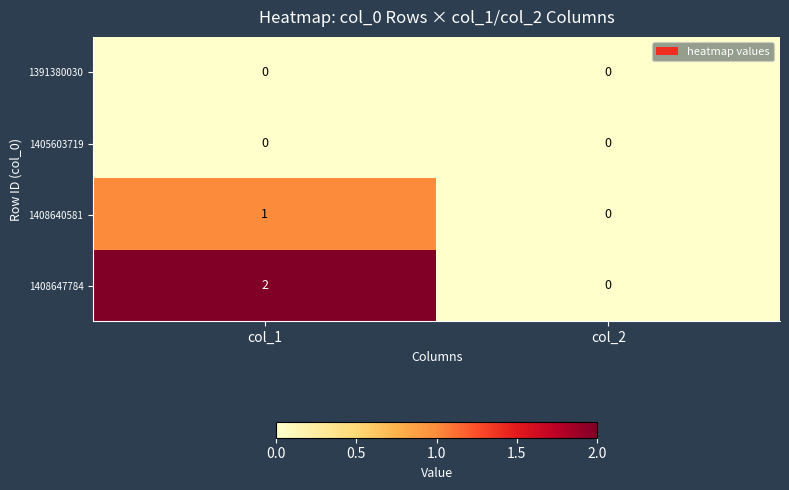

Which series has the largest total across all categories?

1408647784